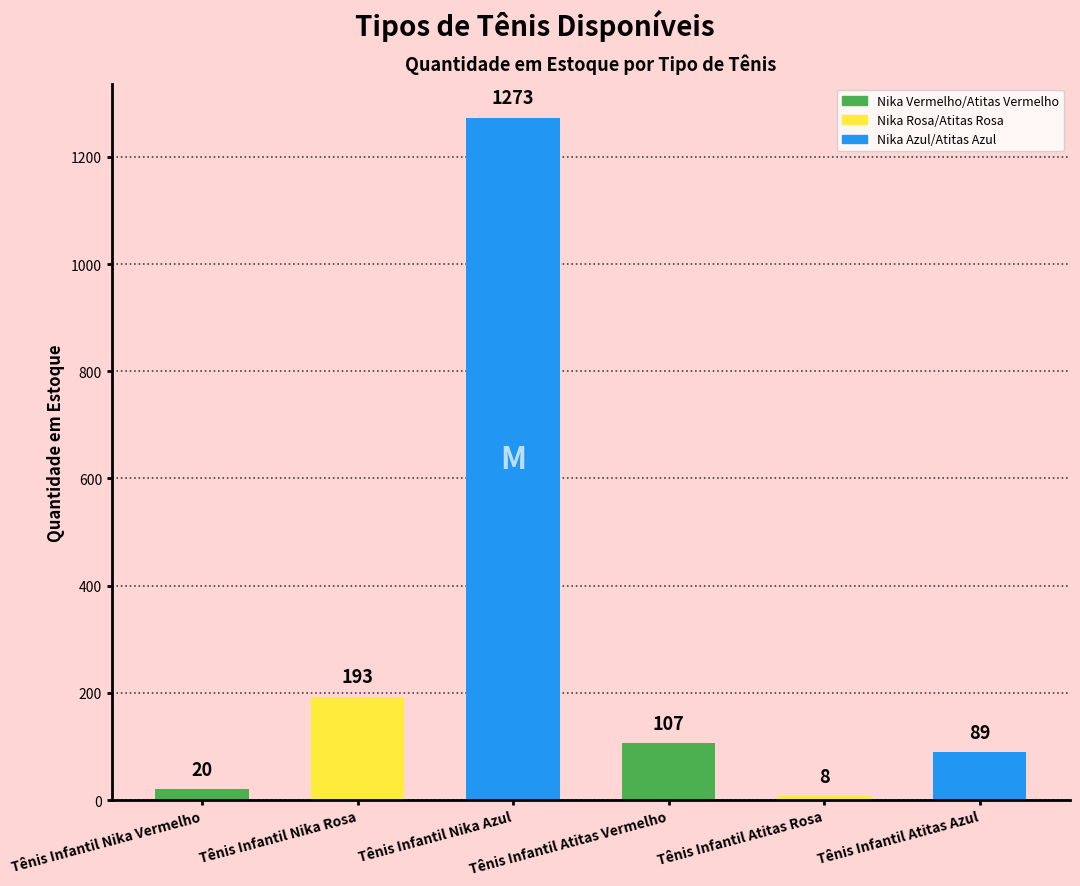

At which category does the chart reach its minimum across all series?

Tênis Infantil Atitas Rosa